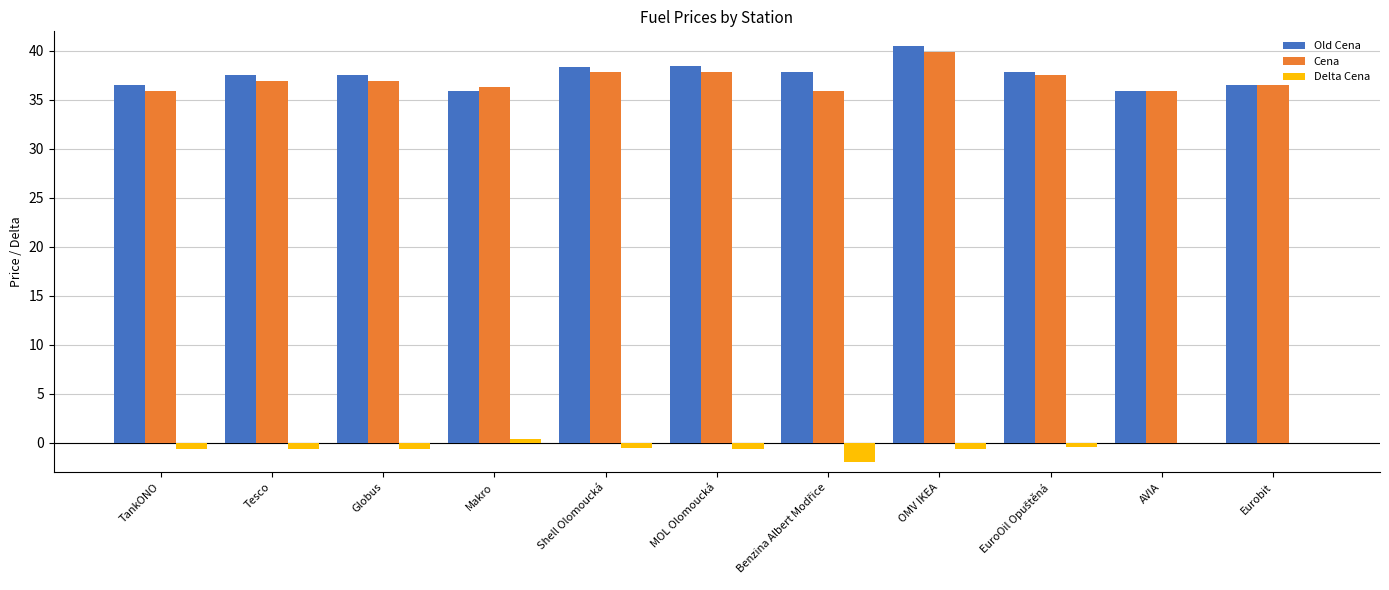

The value of Old Cena at Globus is 37.5. True or false?

True